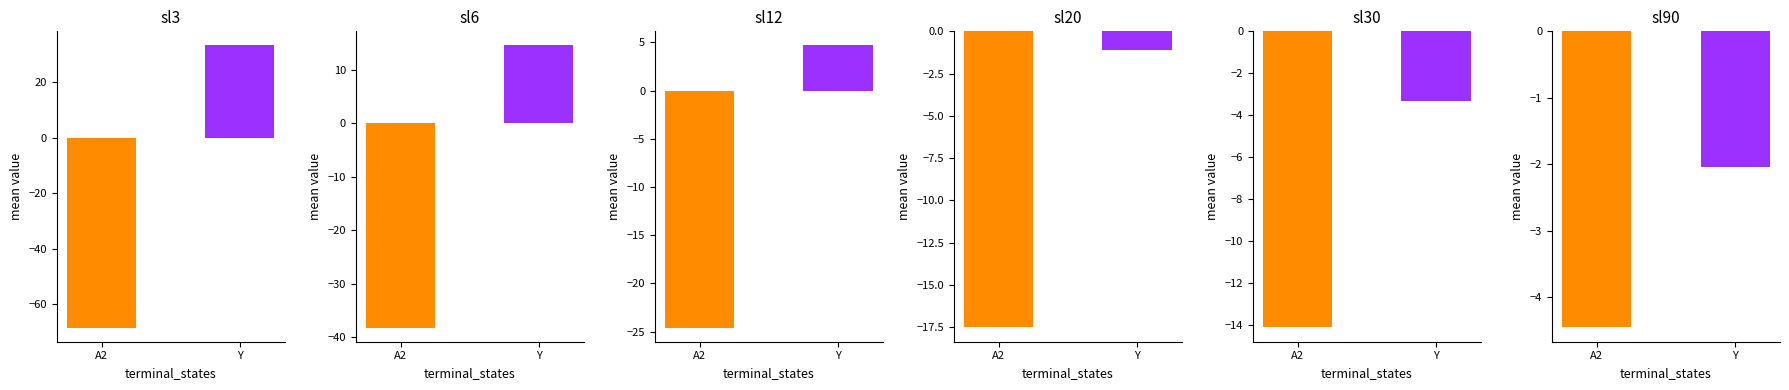

Where does the sl30 series first go above -14?

2